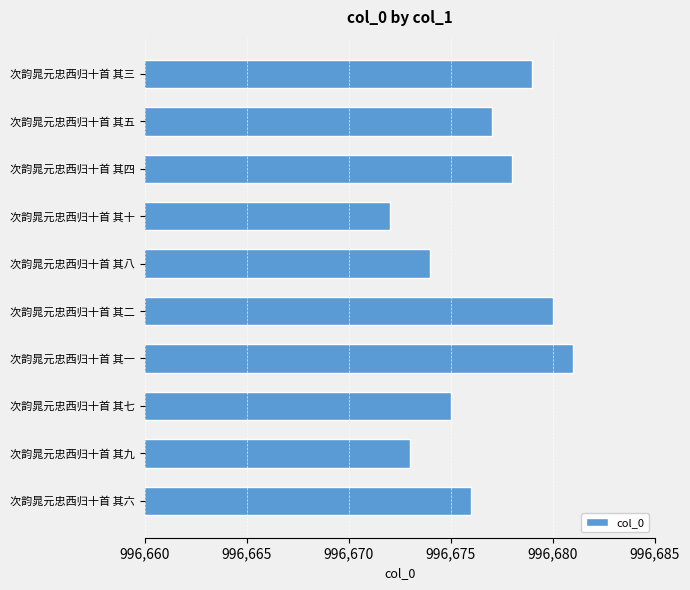

Which label corresponds to the largest value in the chart?

次韵晁元忠西归十首 其一